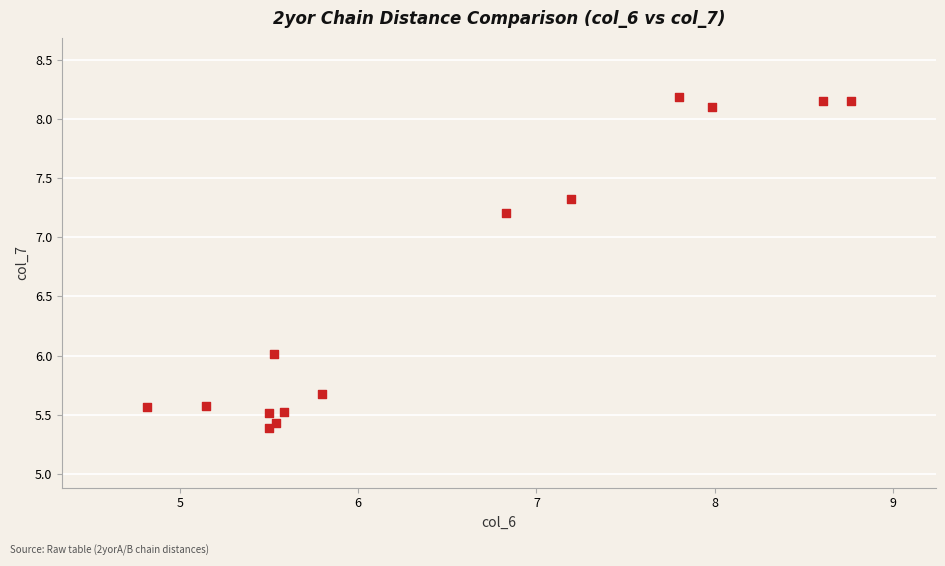

What is the range of Y values (max minus min)?

2.8